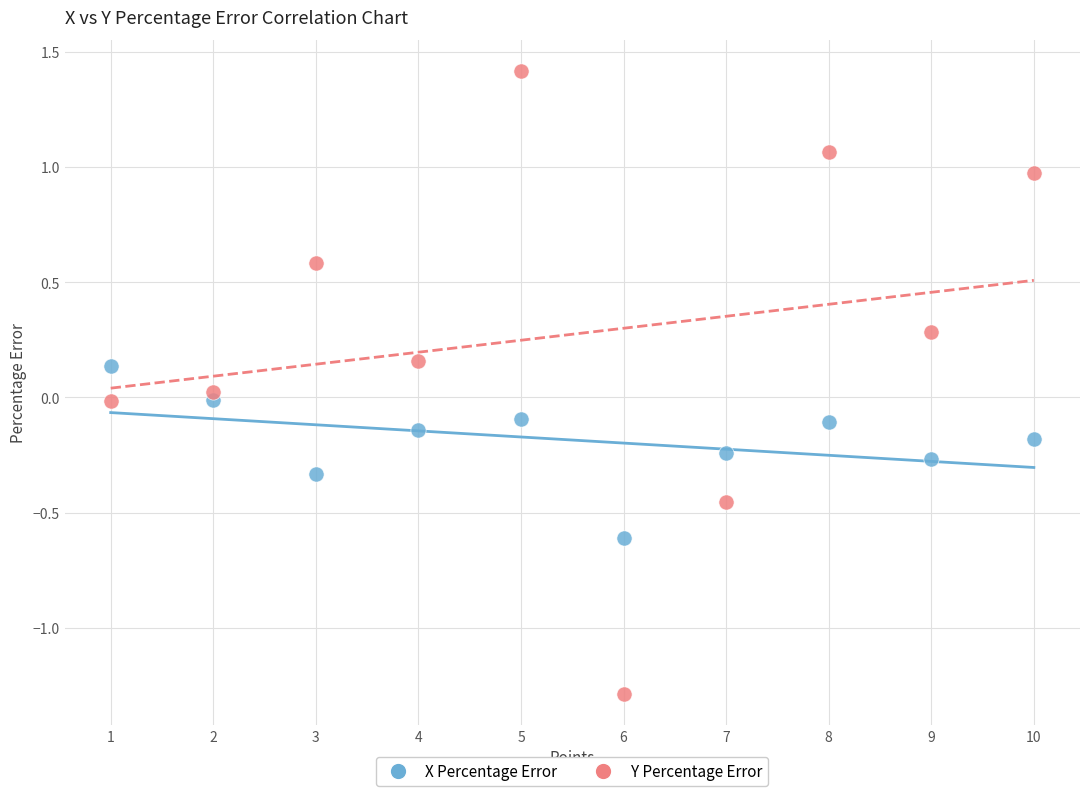

Across all data points, what is the range of Y values (max minus min)?

2.7